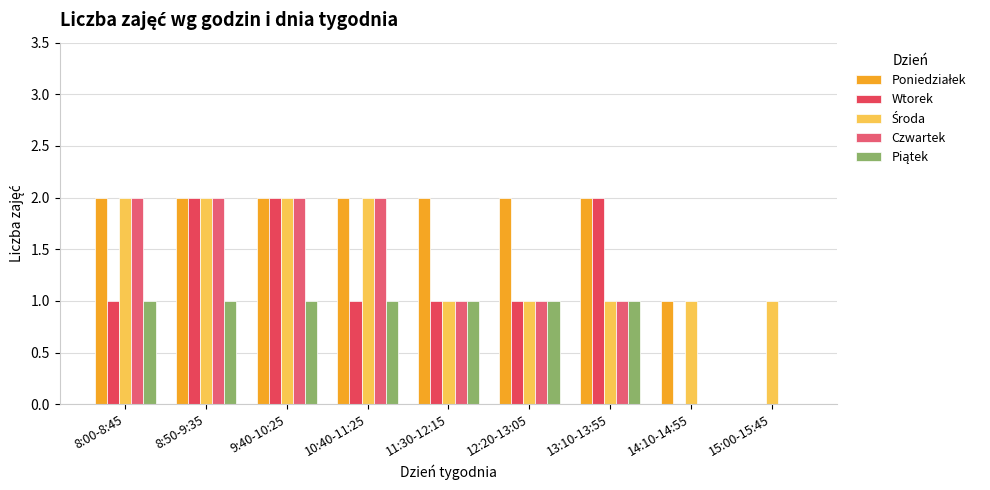

Rank the series by their maximum value, from highest to lowest.

Poniedziałek, Wtorek, Środa, Czwartek, Piątek